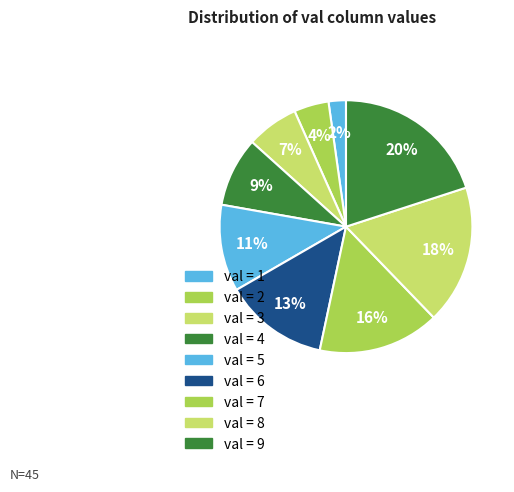

How many slices are in this pie chart?

9